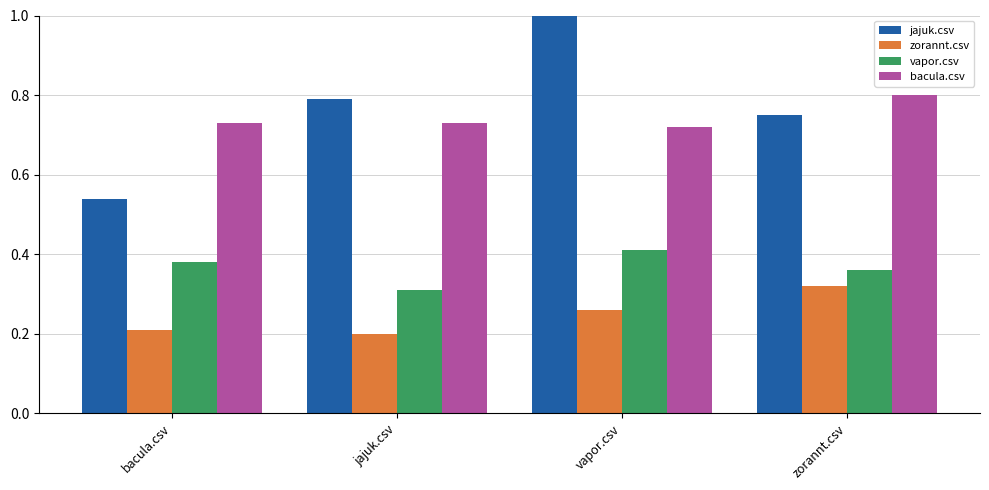

The vapor.csv series shows 0.4 at zorannt.csv. True or false?

True